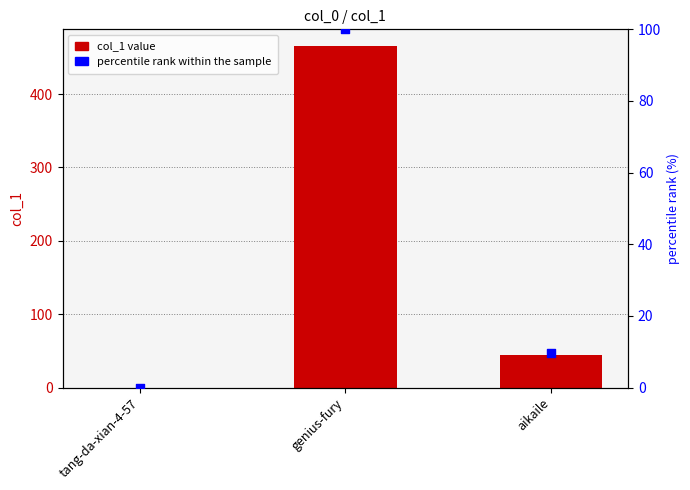

Is the value of col_1 at genius-fury greater than the value of percentile rank within the sample at genius-fury?

Yes